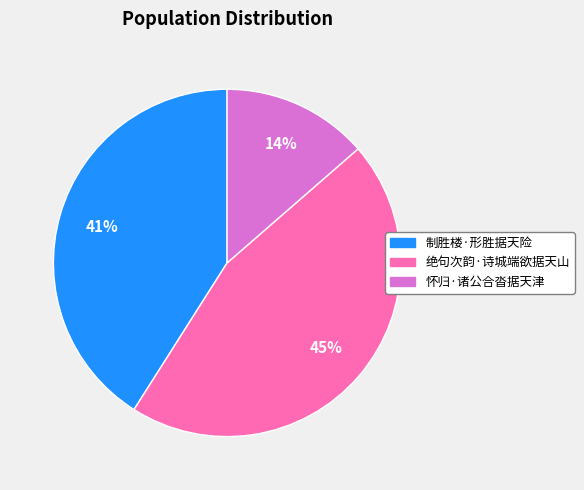

Combined, do 怀归·诸公合沓据天津 and 制胜楼·形胜据天险 account for over 50%?

Yes